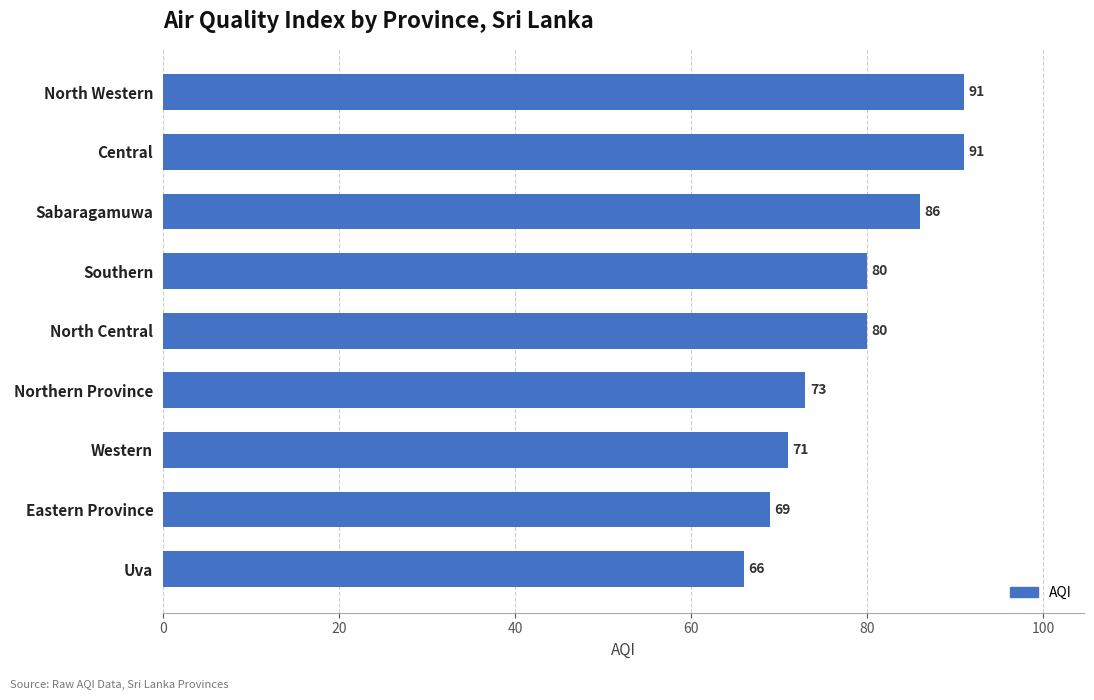

How many data points does each series have?

9